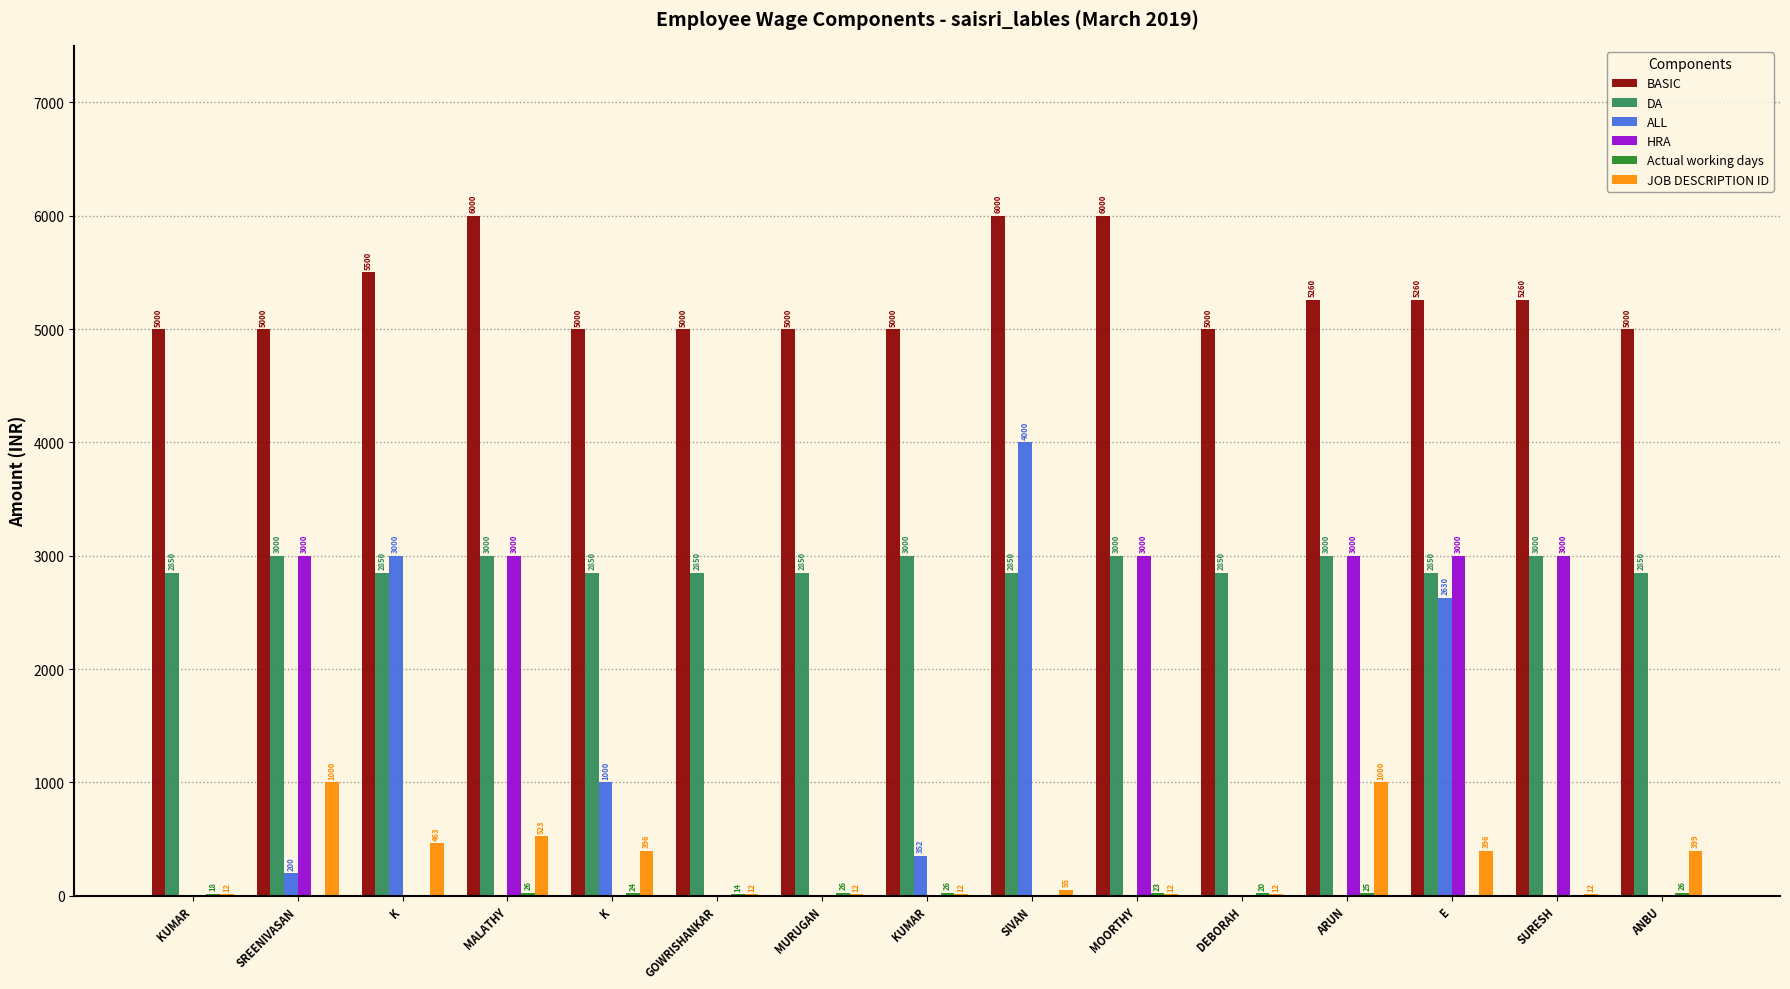

Does the chart contain stacked bars?

No